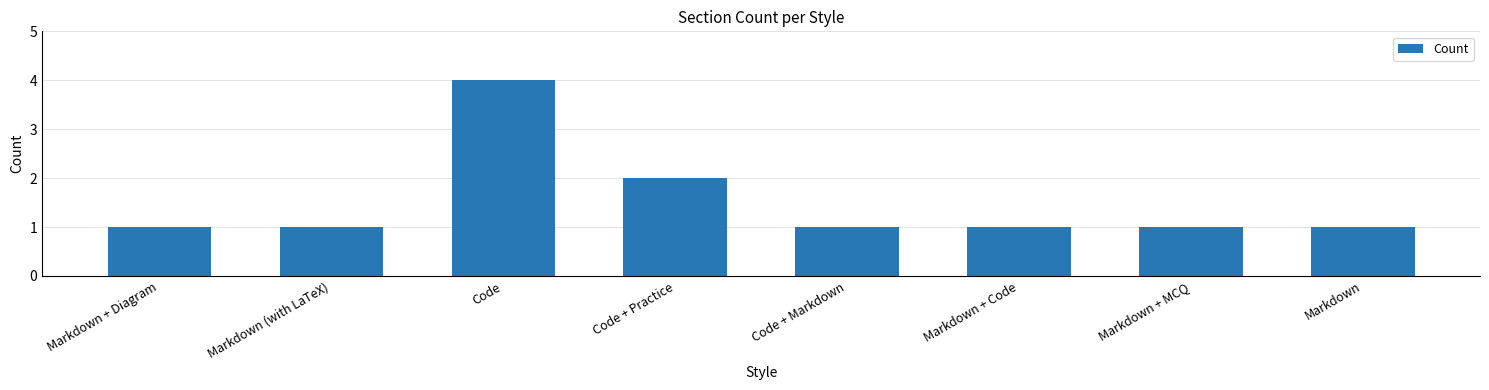

At which category does the chart reach its peak across all series?

Code